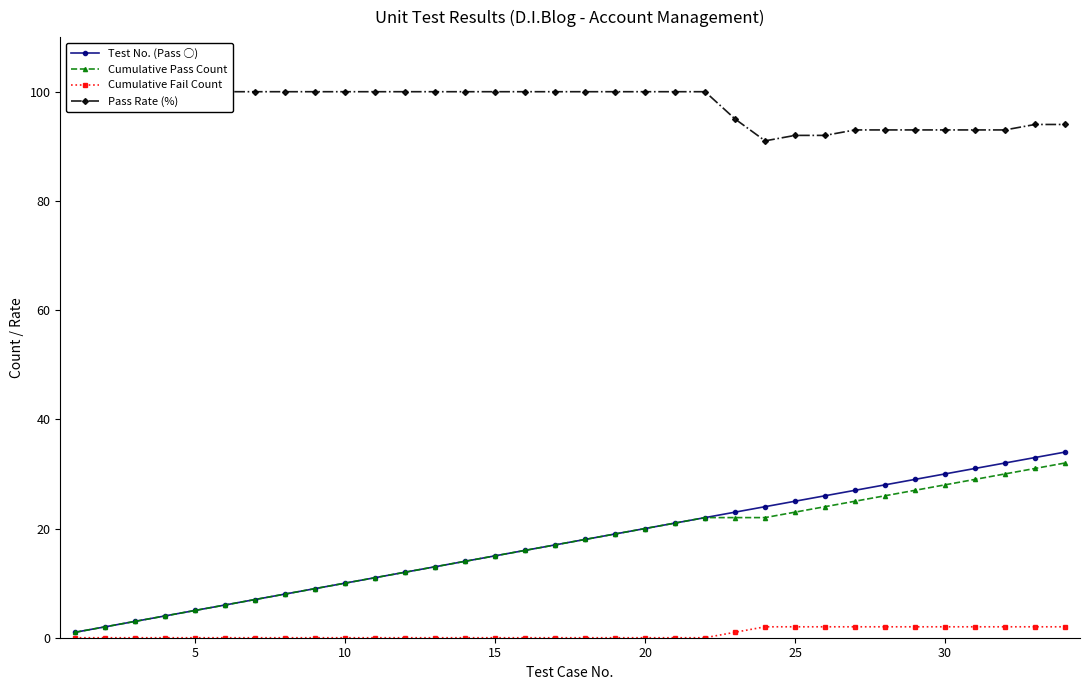

True or false: Test No. (Pass ○) and Pass Rate (%) cross at least once.

False